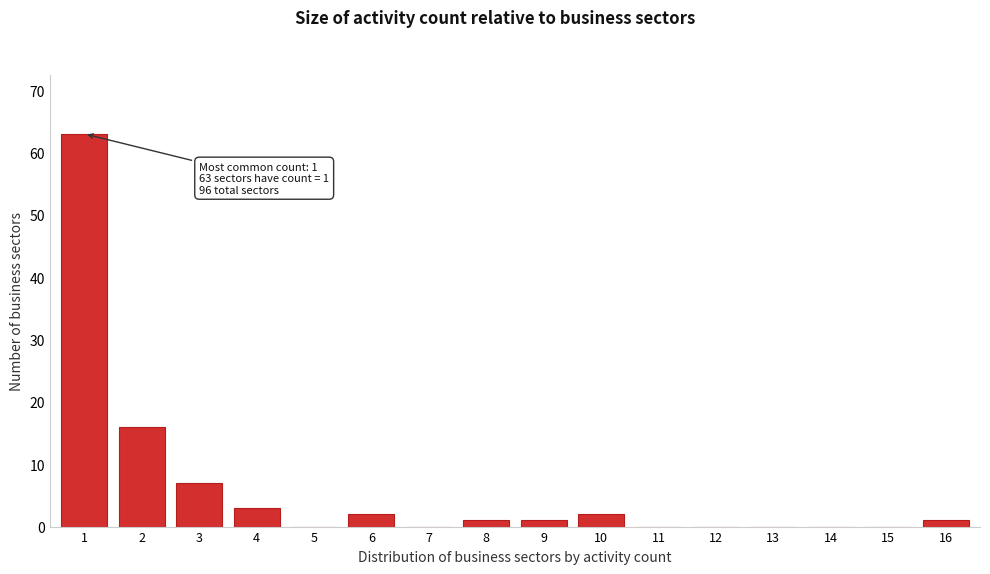

Reading left to right, transcribe all the data shown in this chart.

1=63	2=16	3=7	4=3	5=0	6=2	7=0	8=1	9=1	10=2	11=0	12=0	13=0	14=0	15=0	16=1